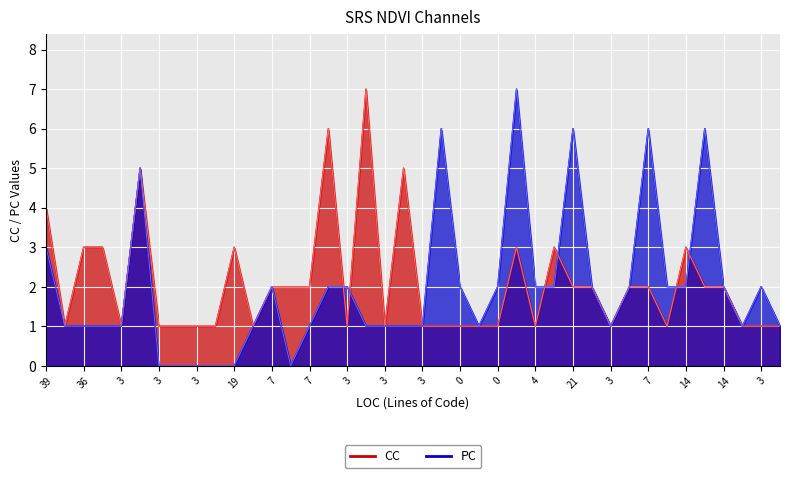

What is the total value across all series at 3?

4